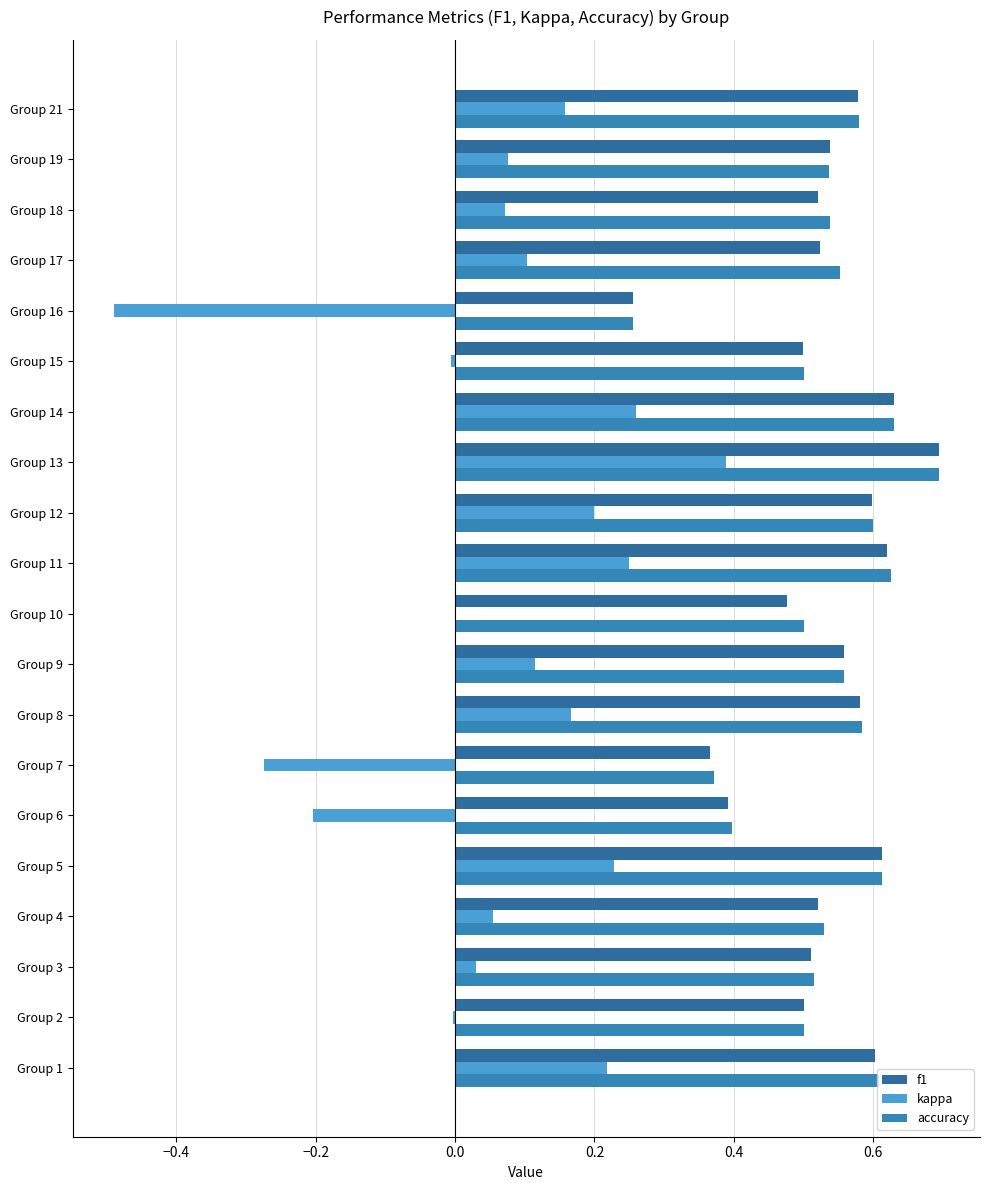

Reading left to right, extract all data points from this chart.

f1: 0.6	0.5	0.5	0.5	0.6	0.4	0.4	0.6	0.6	0.5	0.6	0.6	0.7	0.6	0.5	0.3	0.5	0.5	0.5	0.6
kappa: 0.2	-0.0	0.0	0.1	0.2	-0.2	-0.3	0.2	0.1	0.0	0.2	0.2	0.4	0.3	-0.0	-0.5	0.1	0.1	0.1	0.2
accuracy: 0.6	0.5	0.5	0.5	0.6	0.4	0.4	0.6	0.6	0.5	0.6	0.6	0.7	0.6	0.5	0.3	0.6	0.5	0.5	0.6